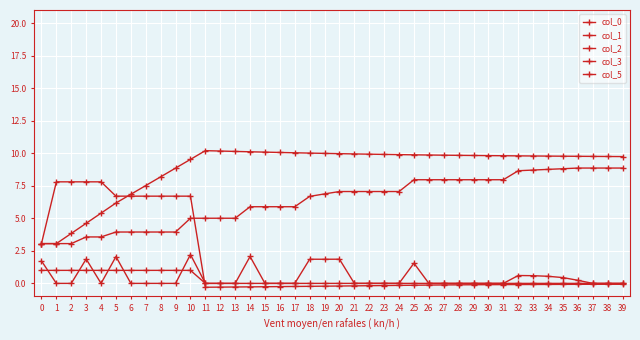

Between 25 and 32, which series saw the biggest shift?

col_2